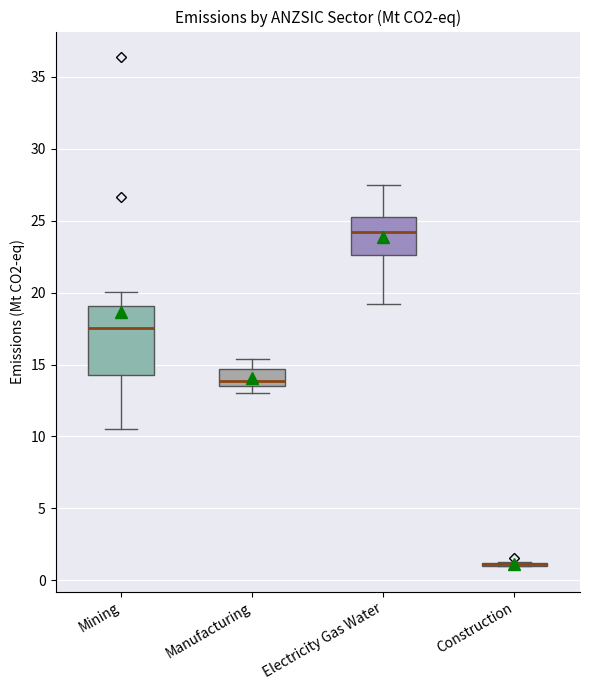

Reading left to right, read every box against the y-axis: the position of its median line, the range the box covers, and the ends of its whiskers. The values are not printed on the chart, so give them approximately, as read against the axis.

Mining: median 17.5, box 14.0 to 19.0, whiskers 10.5 to 20.0
Manufacturing: median 14.0, box 13.5 to 14.5, whiskers 13.0 to 15.5
Electricity Gas Water: median 24.0, box 22.5 to 25.0, whiskers 19.0 to 27.5
Construction: box collapsed to a line at 1.0, whiskers 1.0 to 1.5